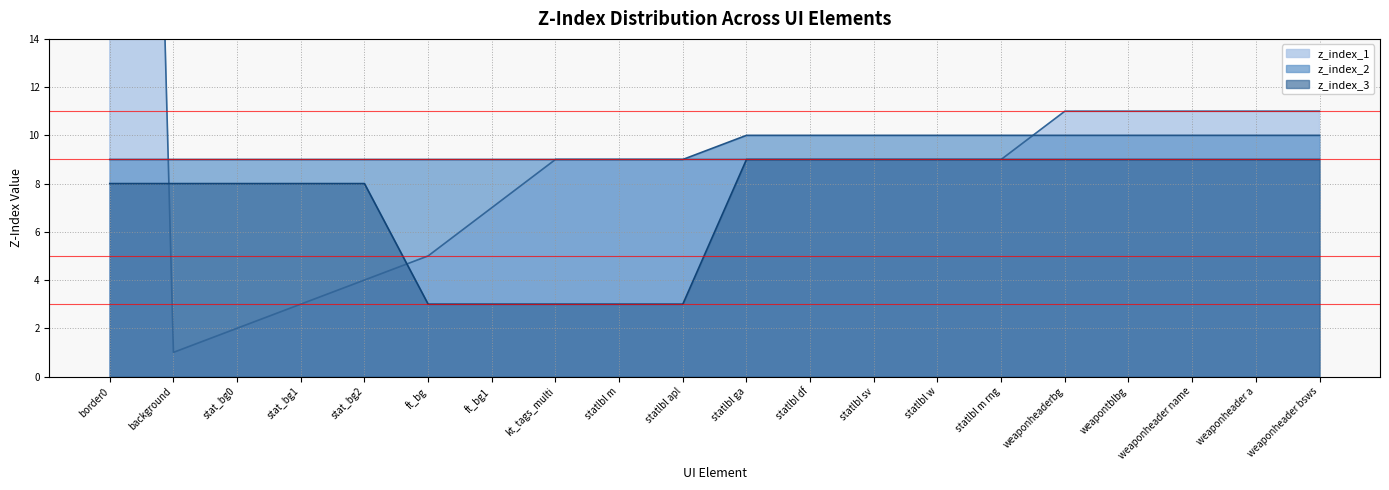

What is the difference between the highest and lowest values at statlbl ga?

1